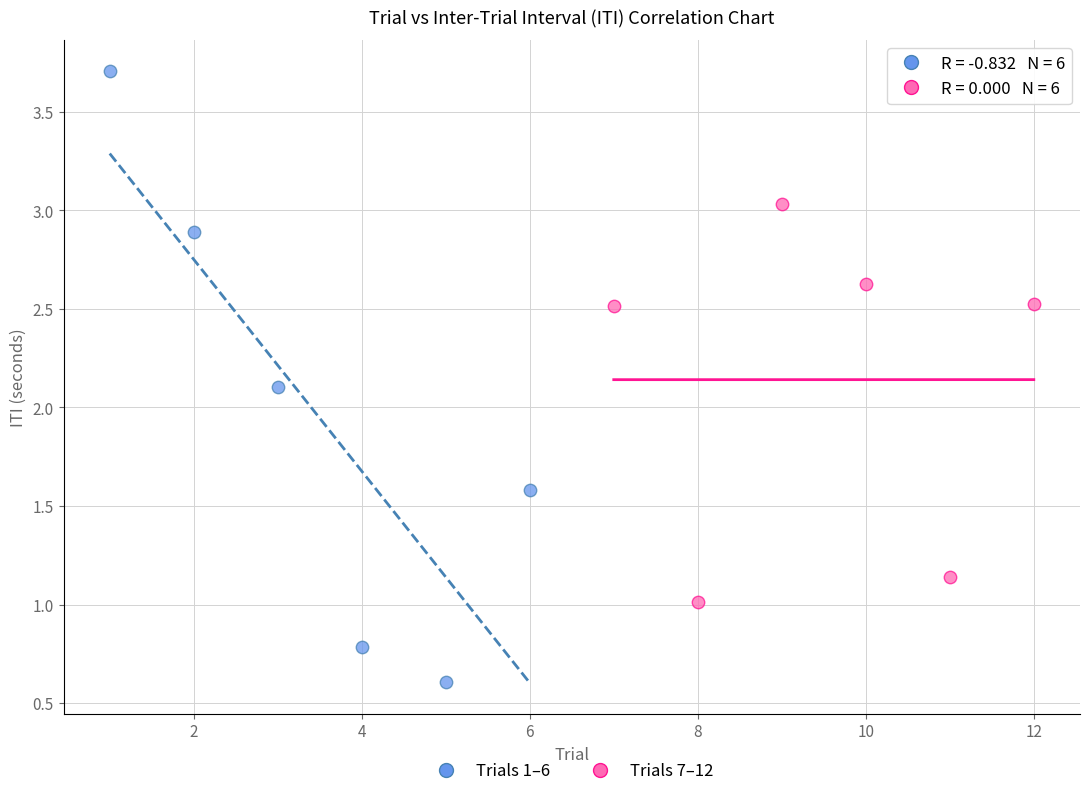

What are all the series names shown in the legend?

Trials 1–6, Trials 7–12